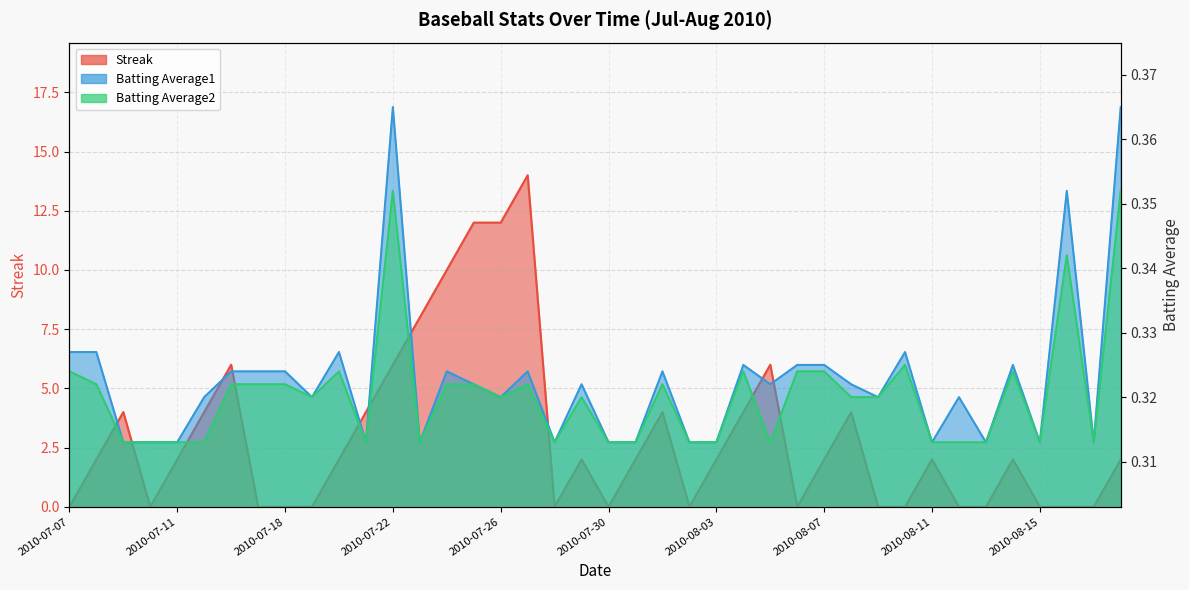

What is the average value of the Batting Average1 series?

0.3